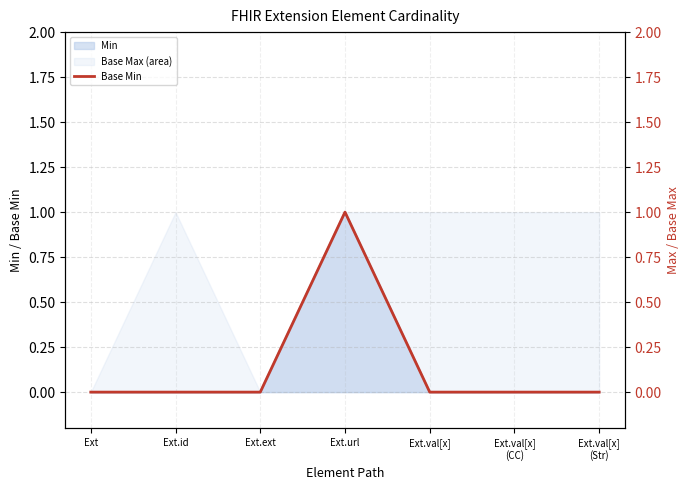

How many values are between 0 and 1?

7